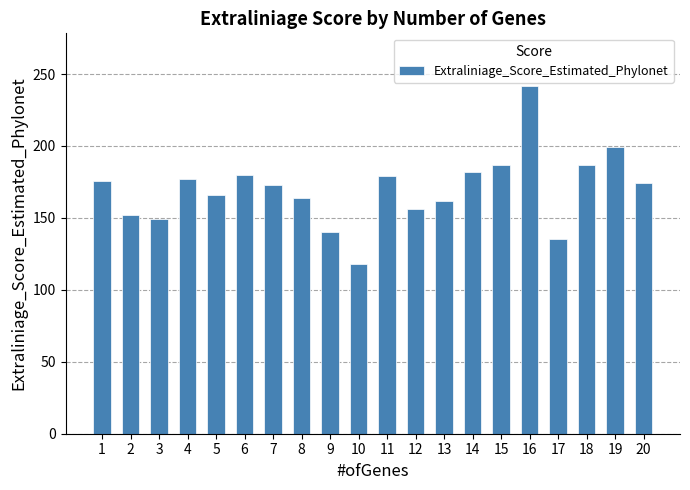

What is the difference between the second highest and second lowest values?

64